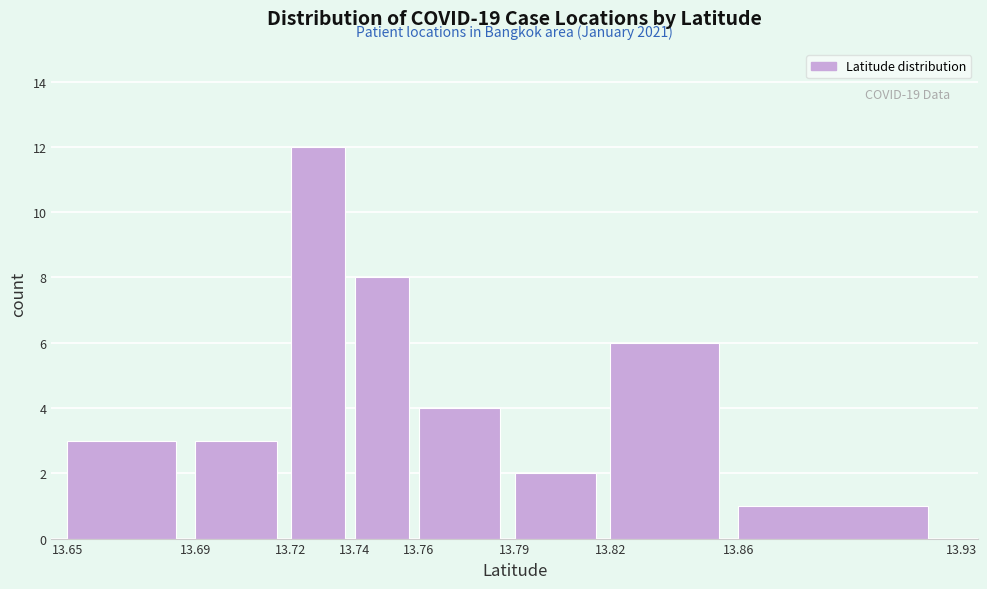

Which range on the x-axis has the tallest bar?

13.72 to 13.74